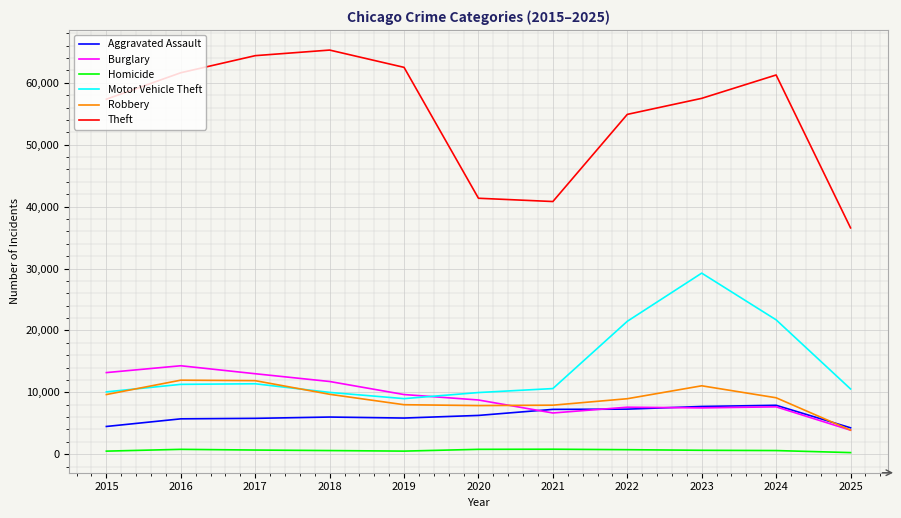

At which label does Homicide first exceed 632?

2016